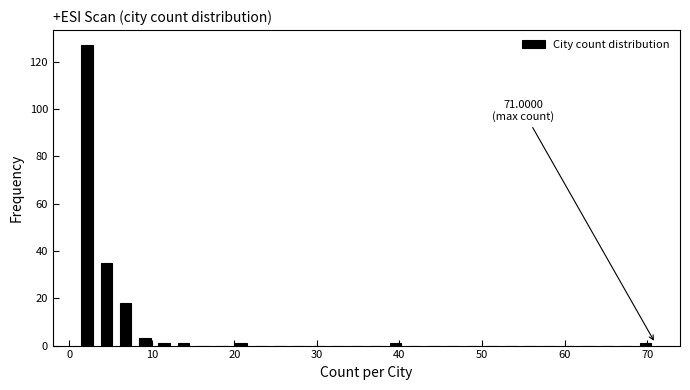

Around what value on the x-axis is the tallest bar? Give the approximate position of its centre, as read against the axis.

2